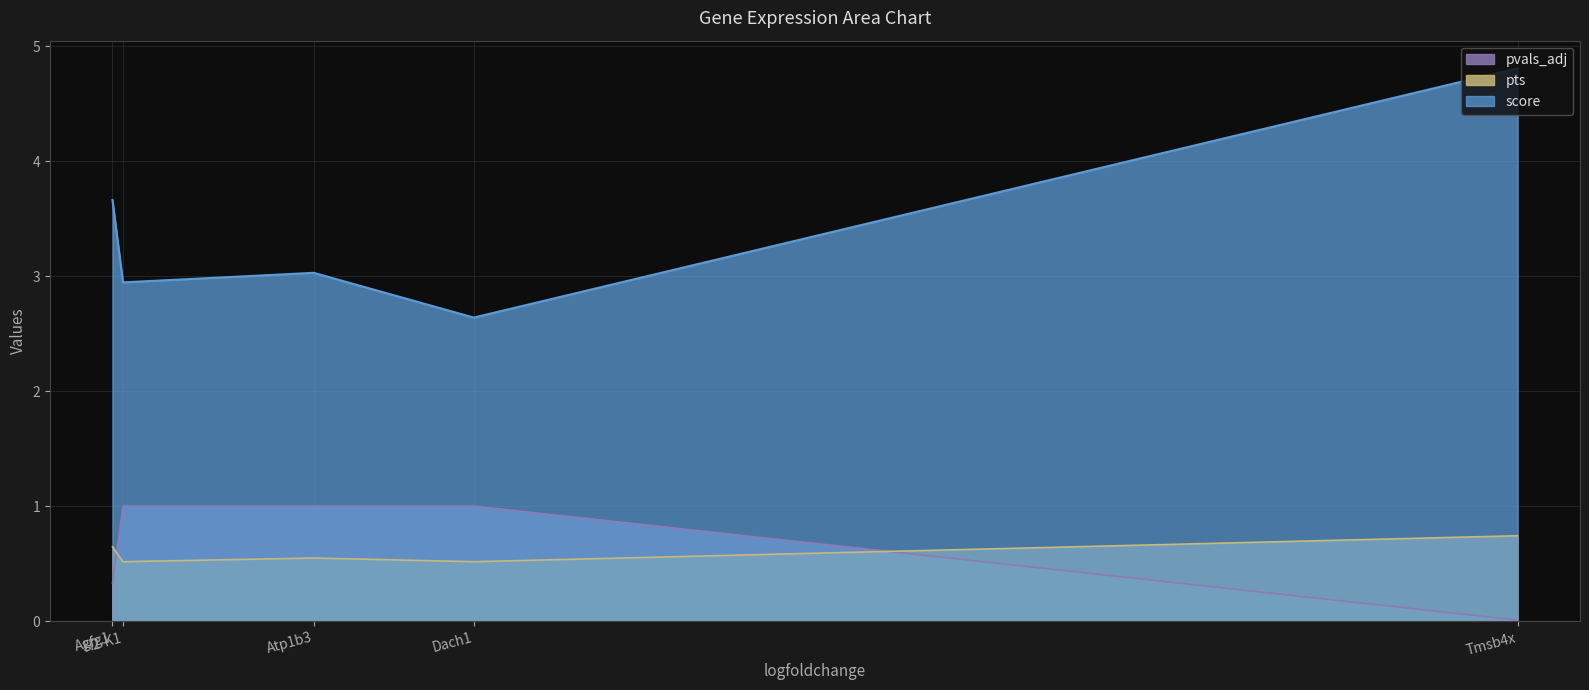

Which series has the largest total across all categories?

score